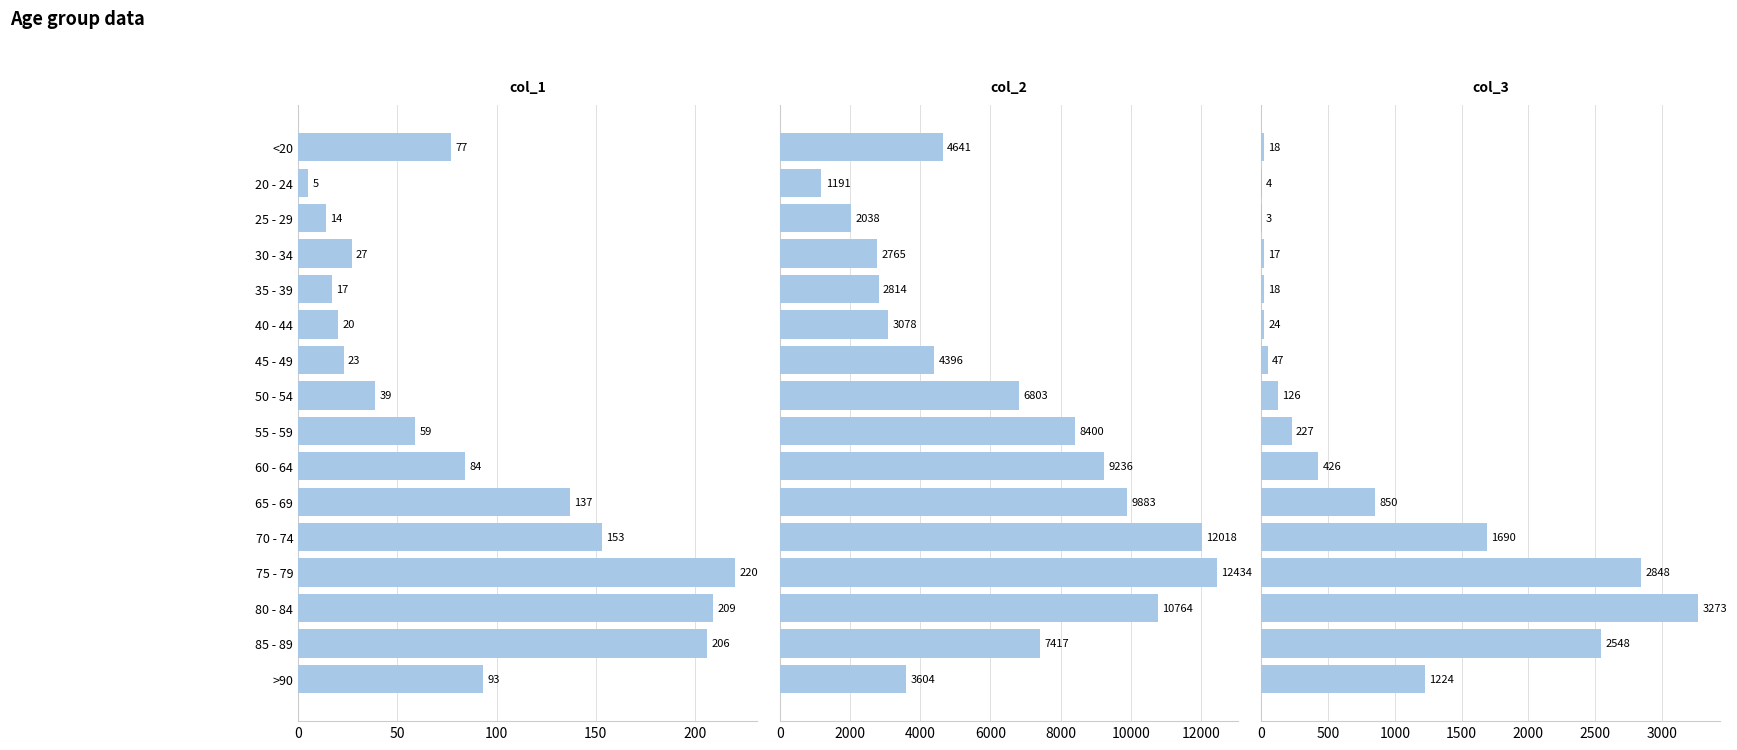

What is the highest value of the col_1 series?

220